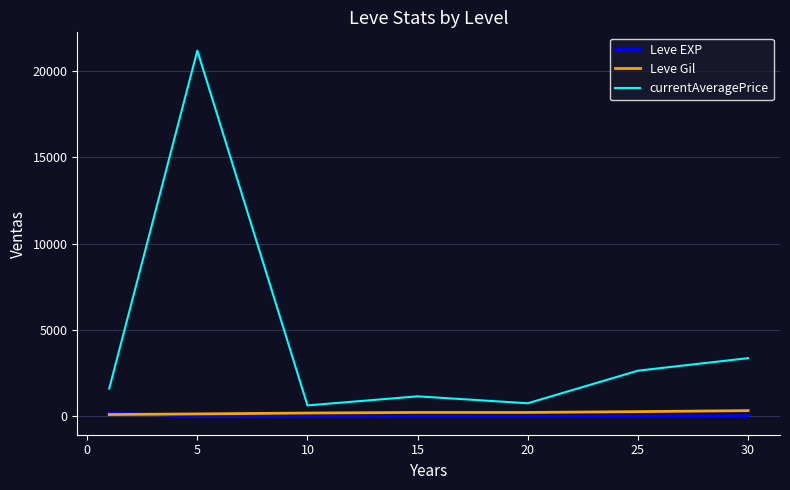

What is the greatest value displayed?

21167.5